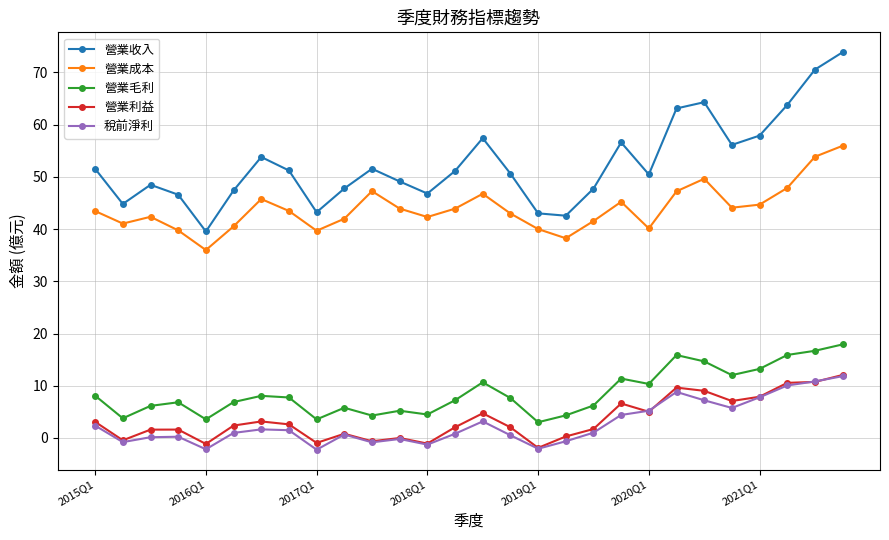

Count the number of data series in this chart.

5